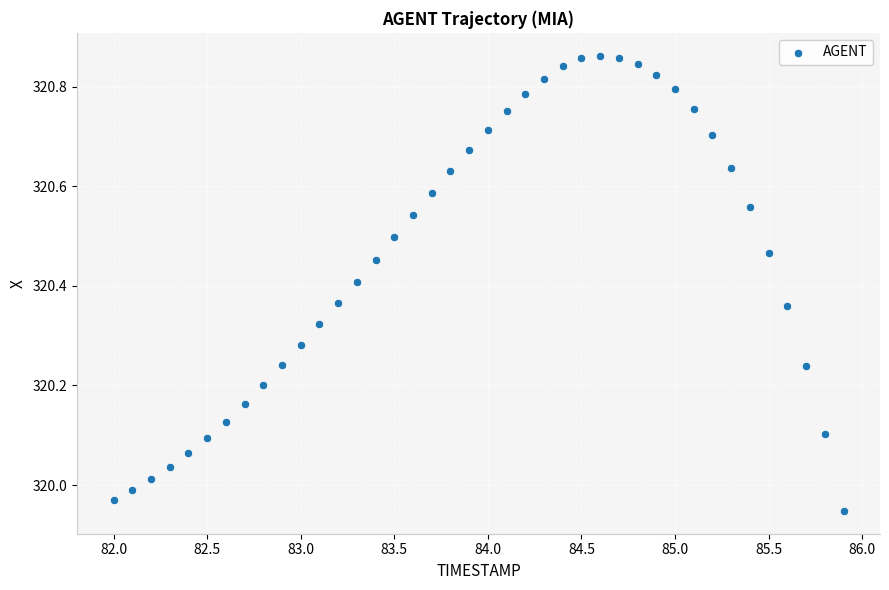

What is the range of Y values (max minus min)?

0.9